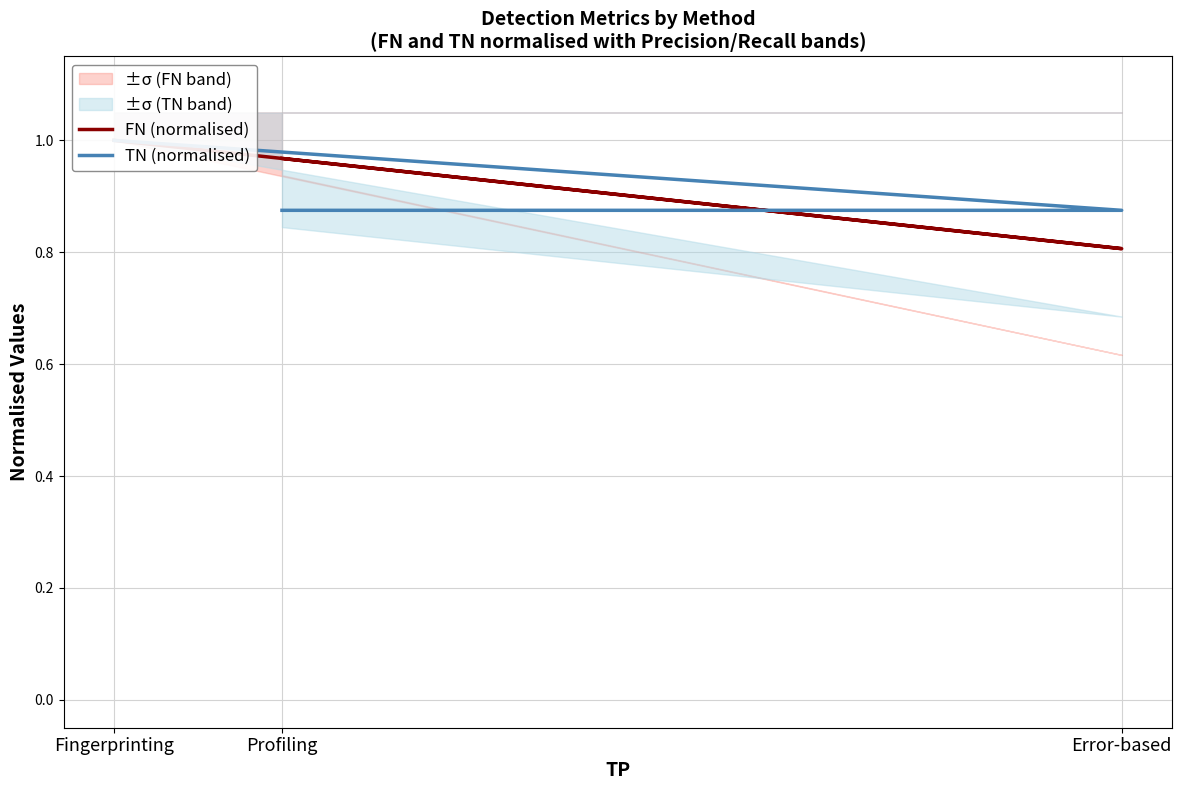

What is the value of the FN (normalised) point at the 1st from the left?

1.0